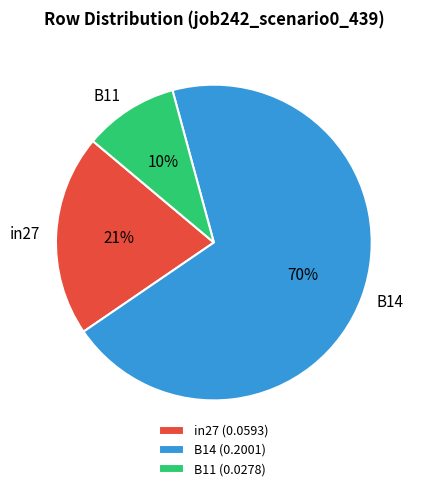

Do B14 and B11 together represent more than half of the pie?

Yes